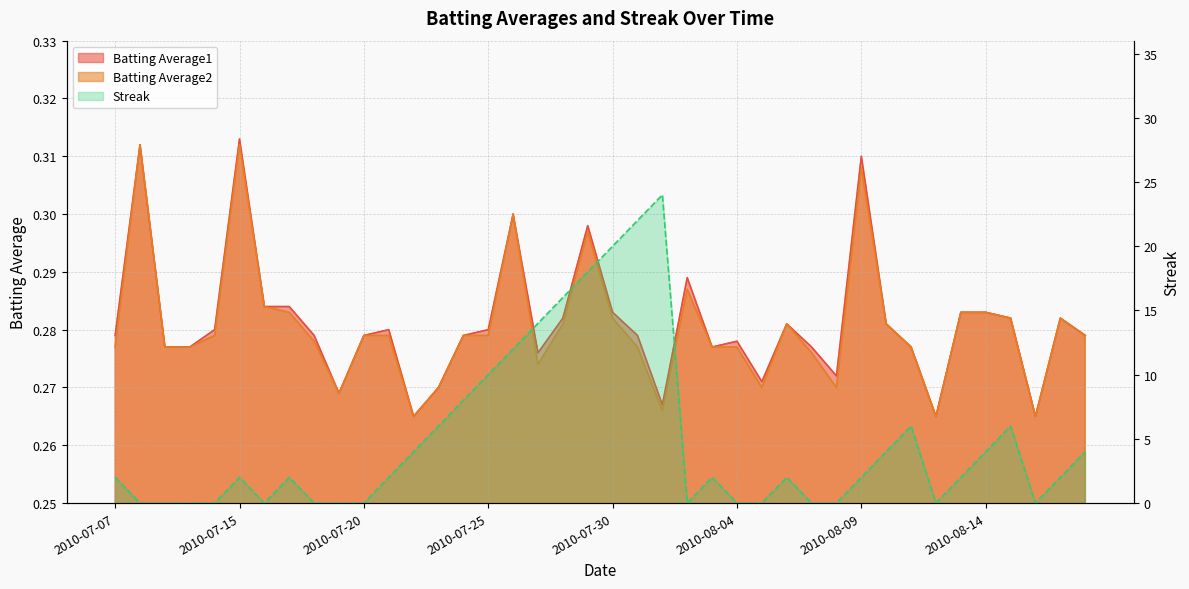

What are all the series names shown in the legend?

Batting Average1, Batting Average2, Streak